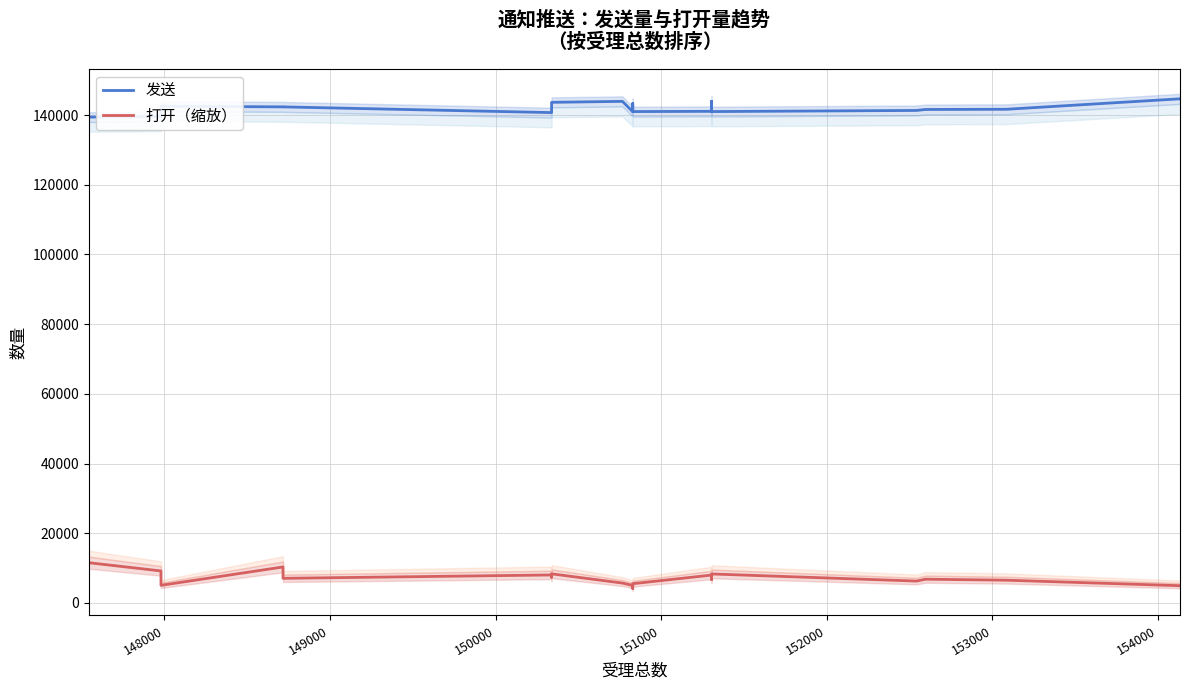

List the series in order of their peak value, lowest first.

打开（缩放）, 发送